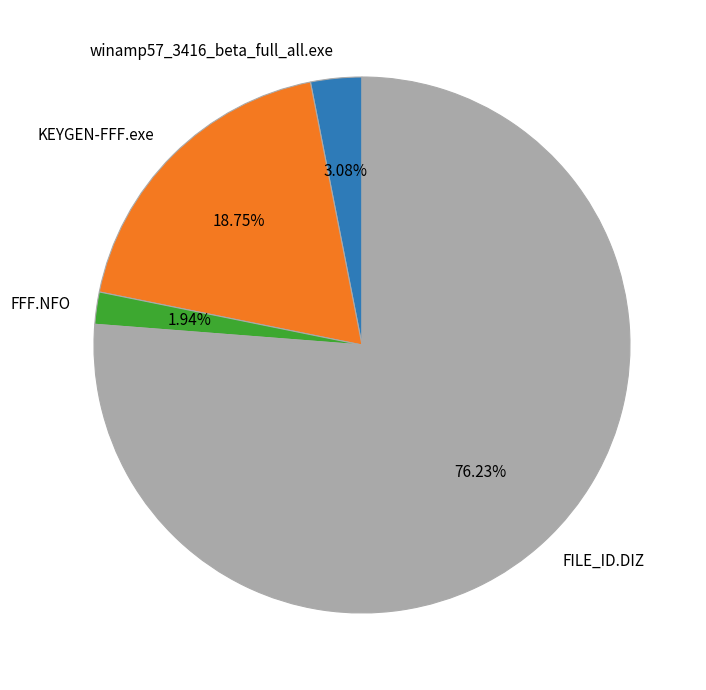

Is FILE_ID.DIZ the majority of the pie?

Yes